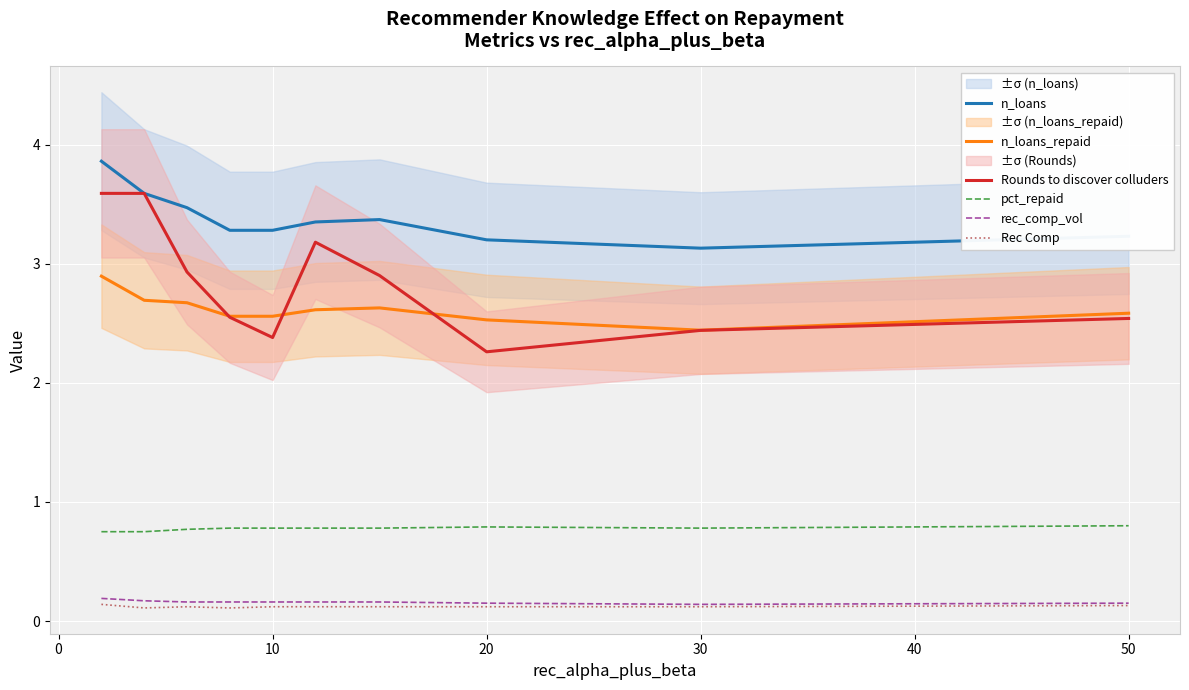

Is it true that n_loans_repaid equals 1.1 at 30?

False